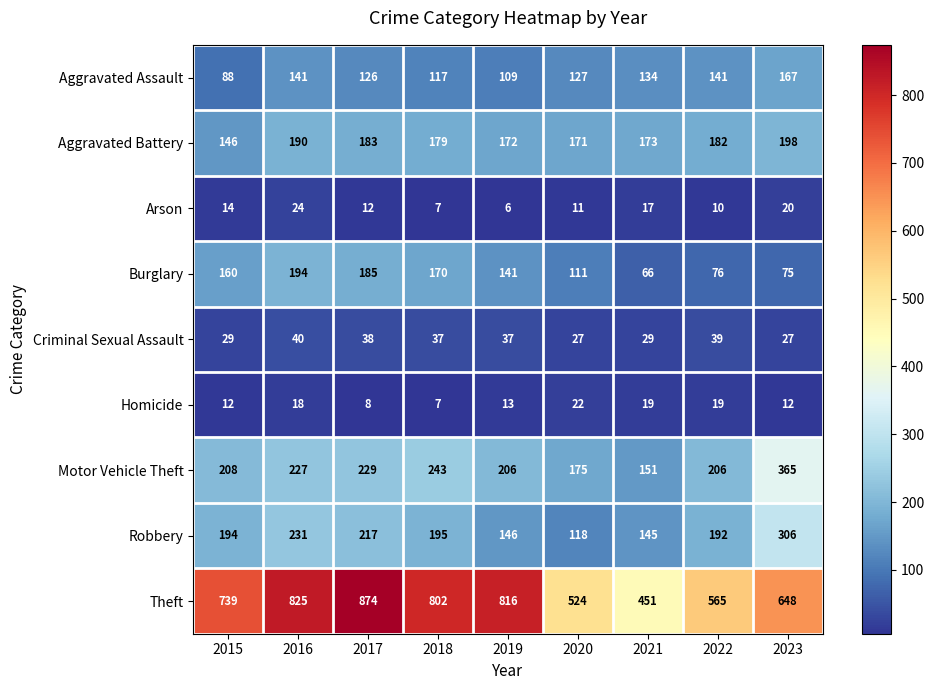

Is it true that Robbery equals 195 at 2018?

True